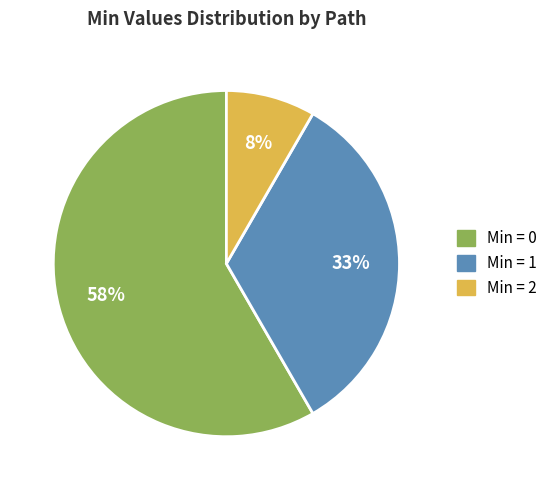

Does any single category account for the majority?

Yes